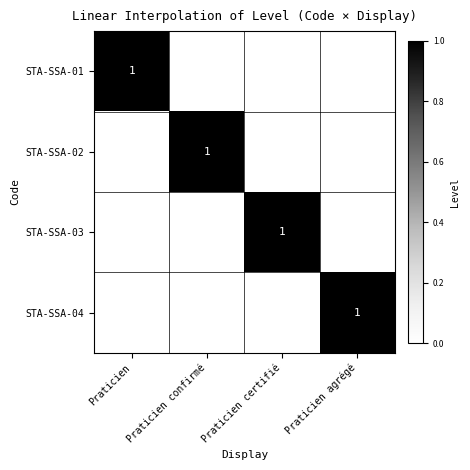

The STA-SSA-02 series shows 1 at Praticien confirmé. True or false?

True